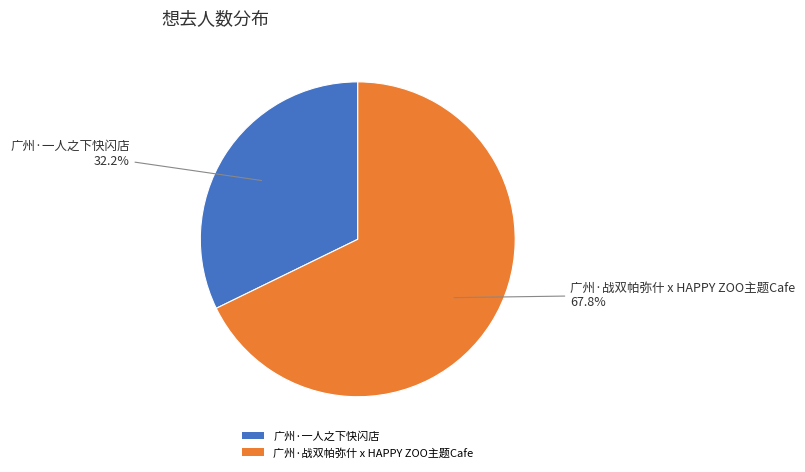

What is the largest slice in the pie chart?

广州·战双帕弥什 x HAPPY ZOO主题Cafe